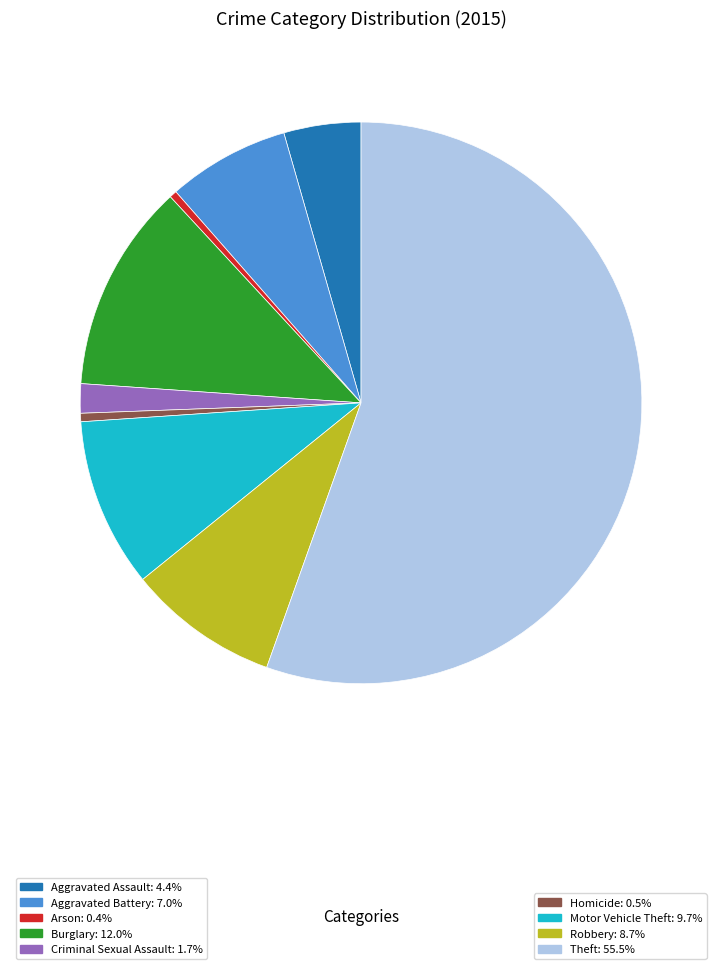

How many segments does this pie chart have?

9